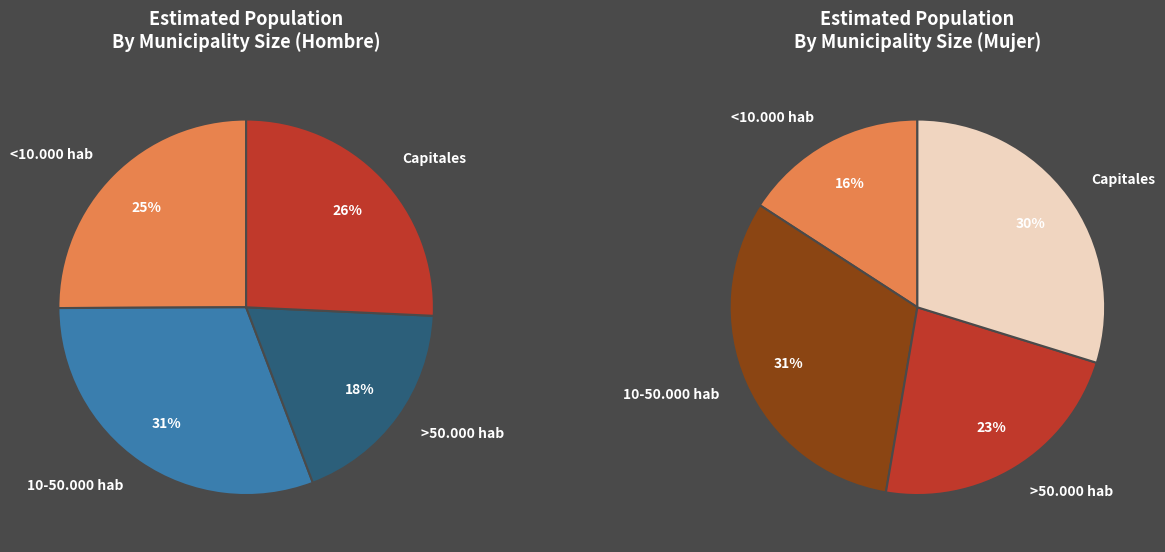

To the nearest percent, what is the difference between the <10.000 hab and >50.000 hab slice percentages?

7%